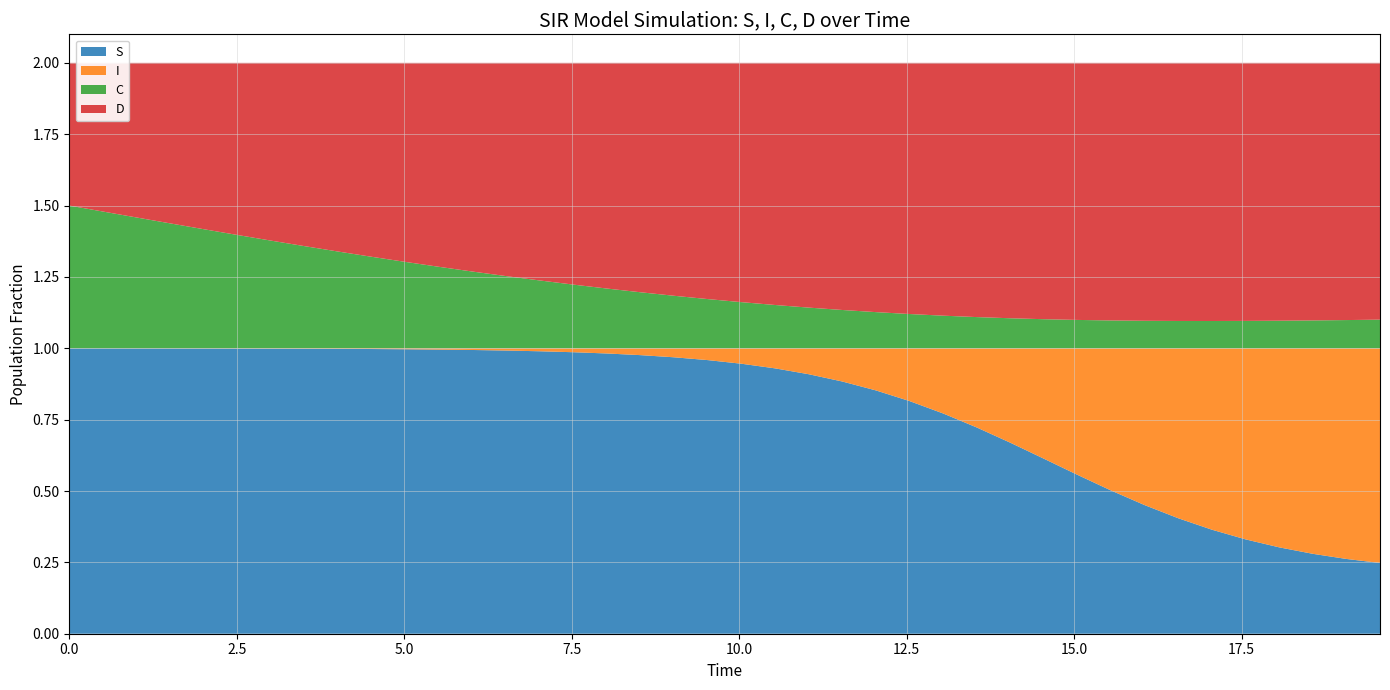

Reading left to right, list all the values displayed in this chart.

S: 1.0	1.0	1.0	1.0	1.0	1.0	1.0	1.0	1.0	1.0	1.0	1.0	1.0	1.0	1.0	1.0	1.0	1.0	1.0	1.0	0.9	0.9	0.9	0.9	0.9	0.8	0.8	0.7	0.7	0.6	0.6	0.5	0.5	0.4	0.4	0.3	0.3	0.3	0.3	0.2
I: 0.0	0.0	0.0	0.0	0.0	0.0	0.0	0.0	0.0	0.0	0.0	0.0	0.0	0.0	0.0	0.0	0.0	0.0	0.0	0.0	0.1	0.1	0.1	0.1	0.1	0.2	0.2	0.3	0.3	0.4	0.4	0.5	0.5	0.6	0.6	0.7	0.7	0.7	0.7	0.8
C: 0.5	0.5	0.5	0.4	0.4	0.4	0.4	0.4	0.3	0.3	0.3	0.3	0.3	0.3	0.2	0.2	0.2	0.2	0.2	0.2	0.2	0.2	0.1	0.1	0.1	0.1	0.1	0.1	0.1	0.1	0.1	0.1	0.1	0.1	0.1	0.1	0.1	0.1	0.1	0.1
D: 0.5	0.5	0.5	0.6	0.6	0.6	0.6	0.6	0.7	0.7	0.7	0.7	0.7	0.7	0.8	0.8	0.8	0.8	0.8	0.8	0.8	0.8	0.9	0.9	0.9	0.9	0.9	0.9	0.9	0.9	0.9	0.9	0.9	0.9	0.9	0.9	0.9	0.9	0.9	0.9